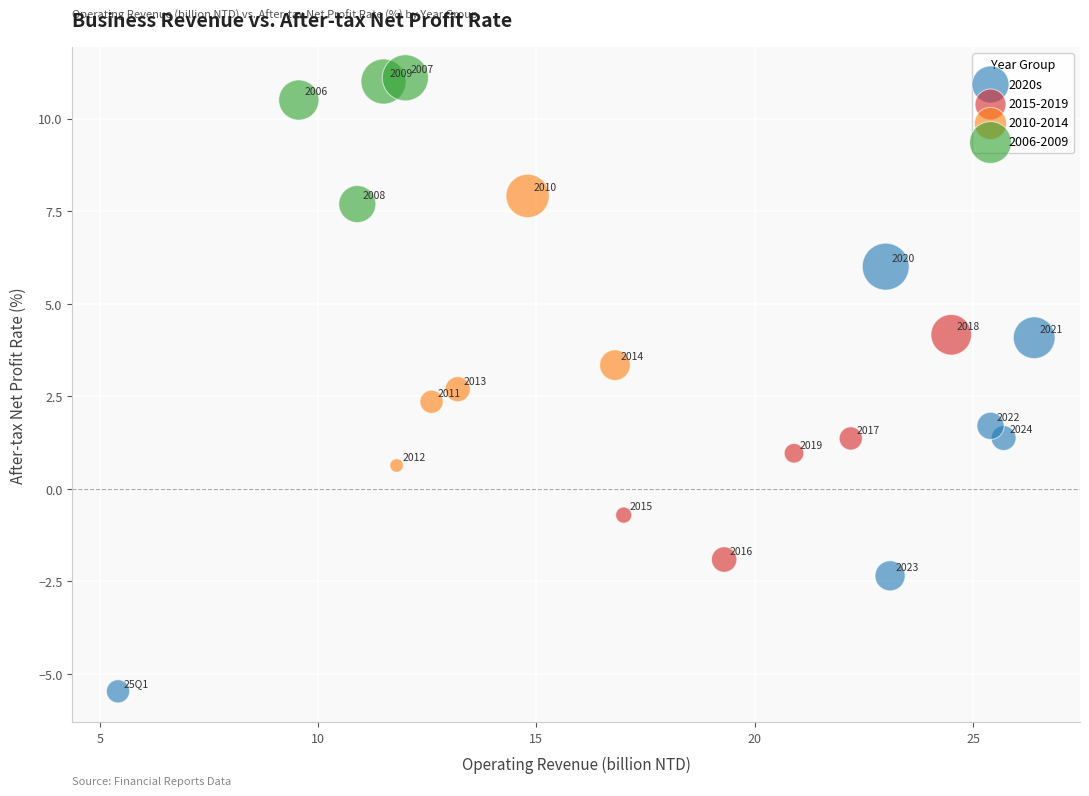

Which series has the largest Y range (max minus min)?

2020s